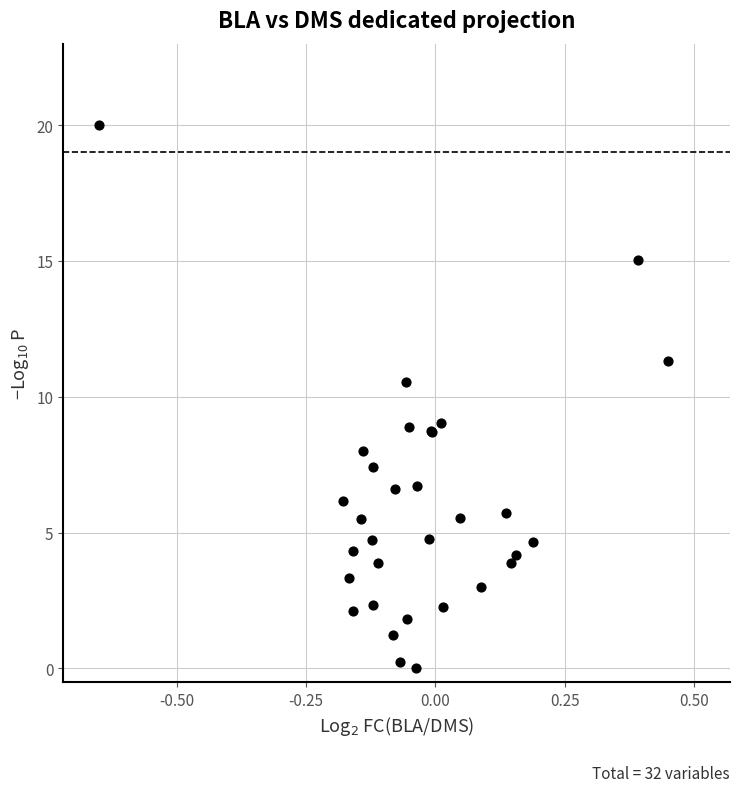

What Y value in the scatter plot is closest to 10?

10.6